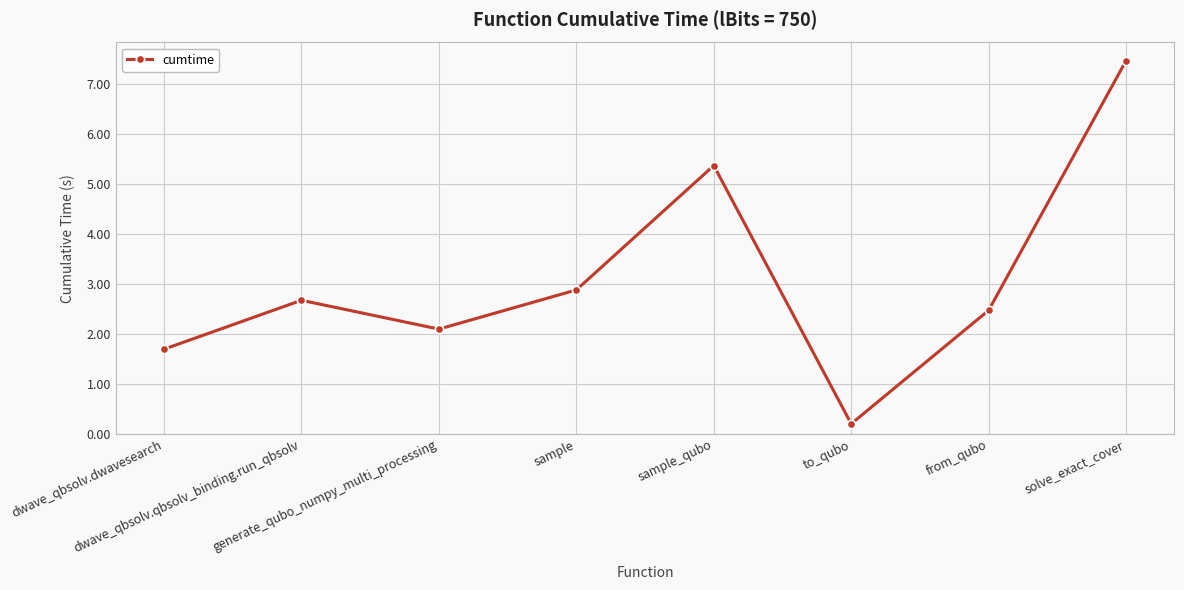

What is the value of the 3rd point from the left?

2.1